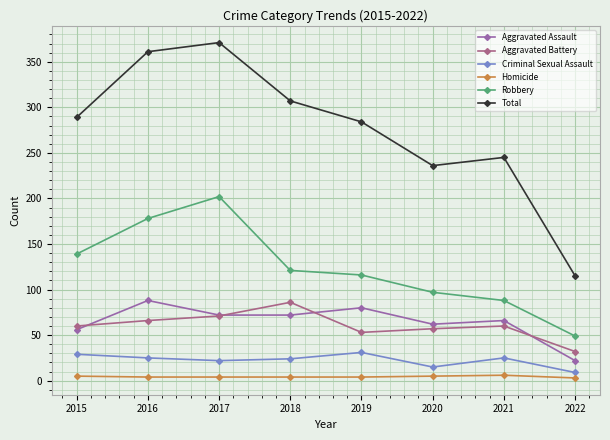

True or false: Homicide and Total intersect in this chart.

False